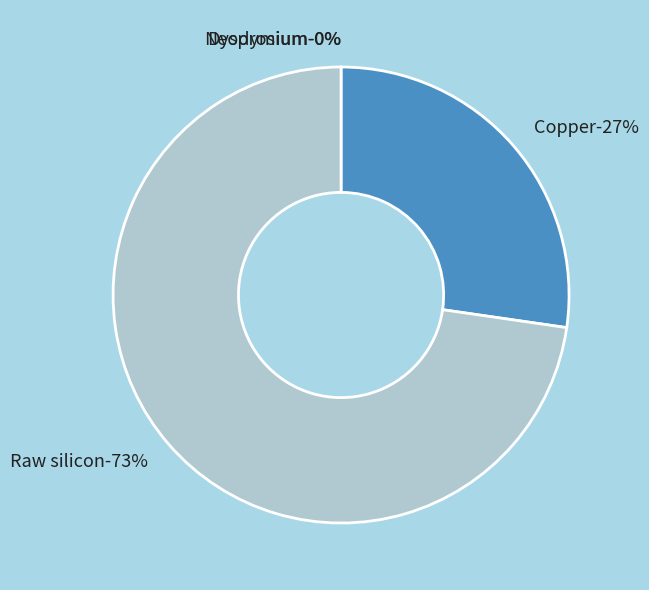

To the nearest percent, what percentage of the pie is Copper?

27%